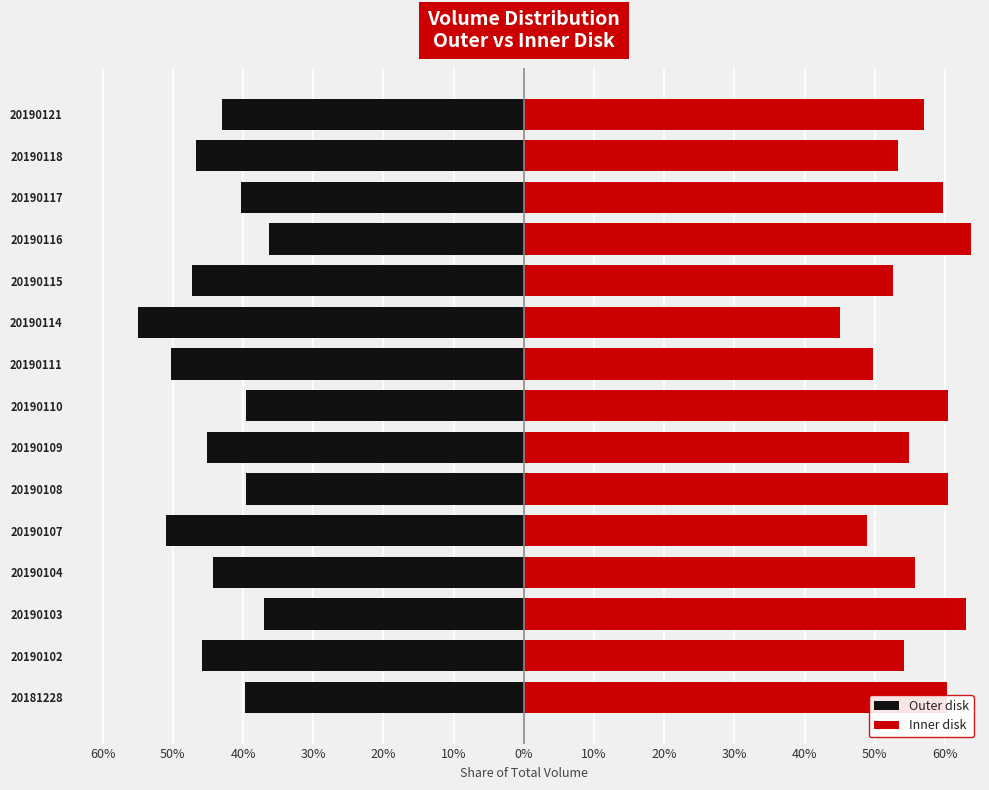

Between 20190115 and 20190110, which is larger?

20190110